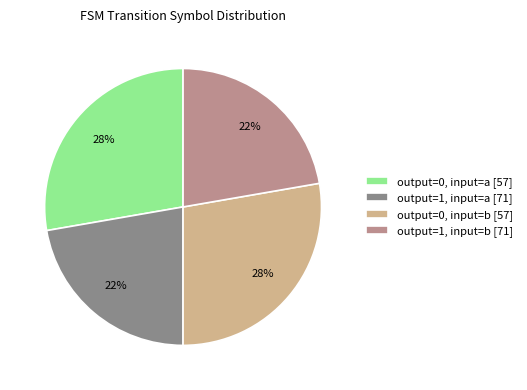

Does any single category account for the majority?

No